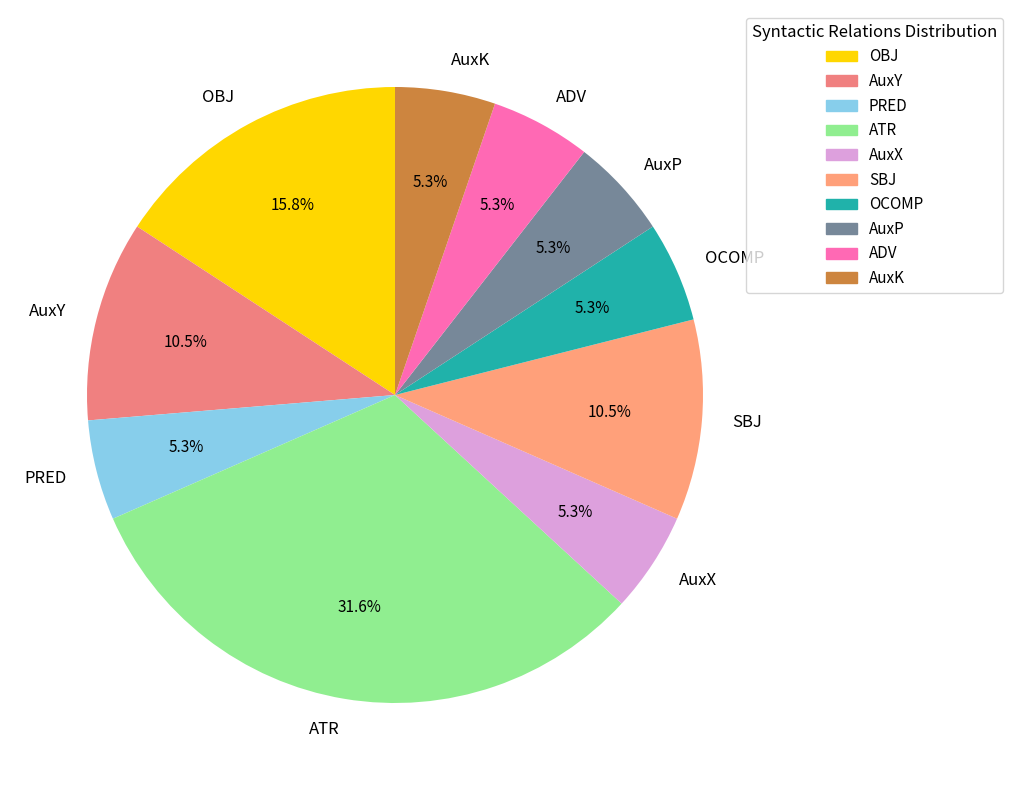

Is it true that AuxY is 25% of the pie?

False